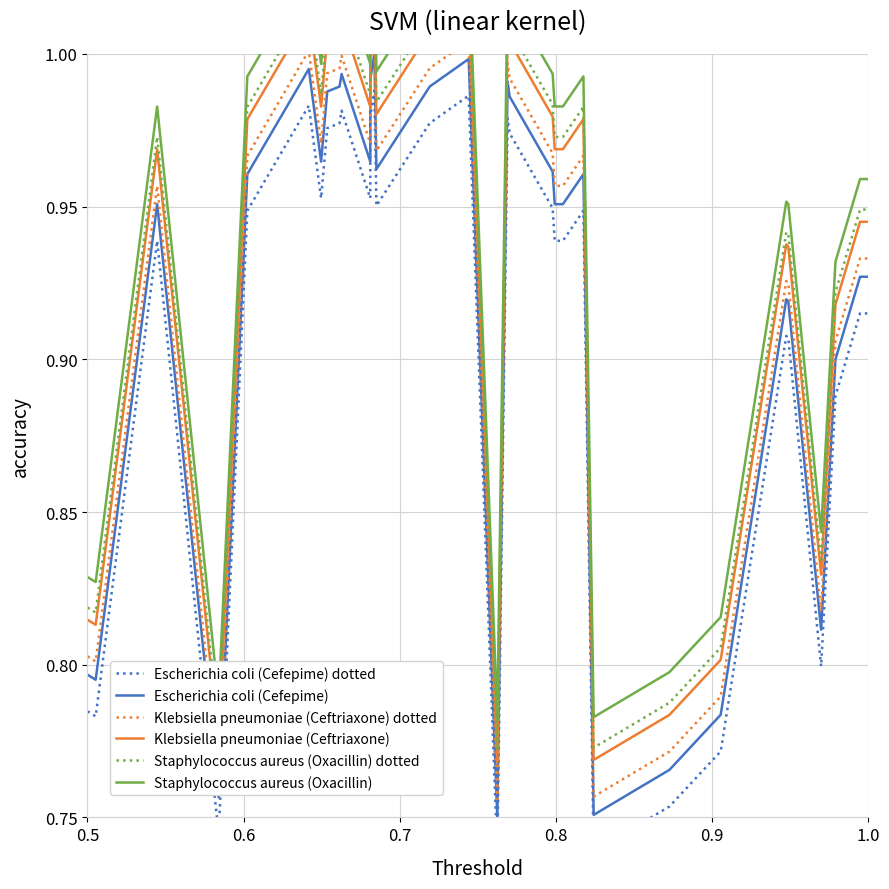

What is the maximum value for Klebsiella pneumoniae (Ceftriaxone) dotted?

1.0